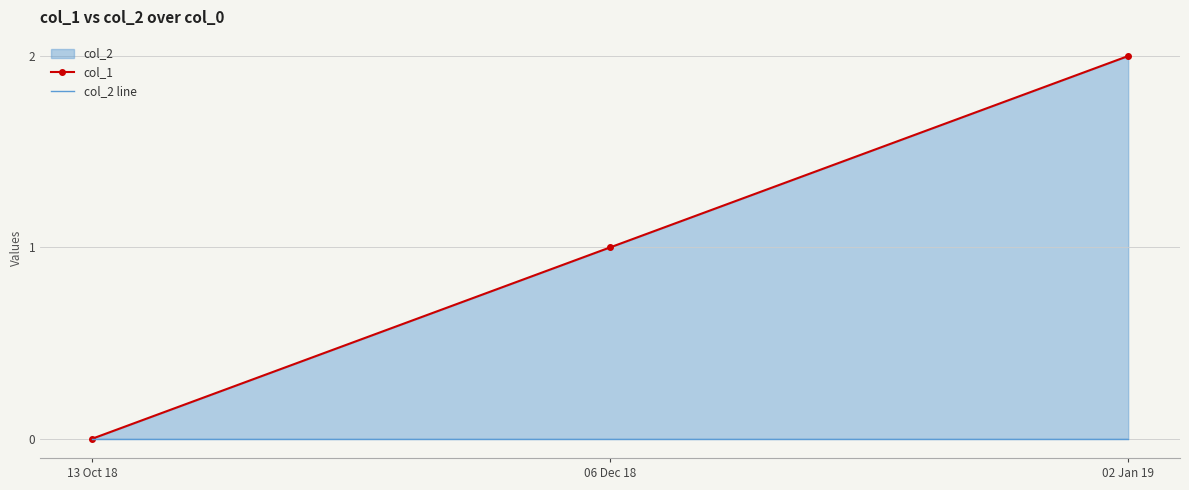

What is the difference between the highest and lowest values at 06 Dec 18?

1